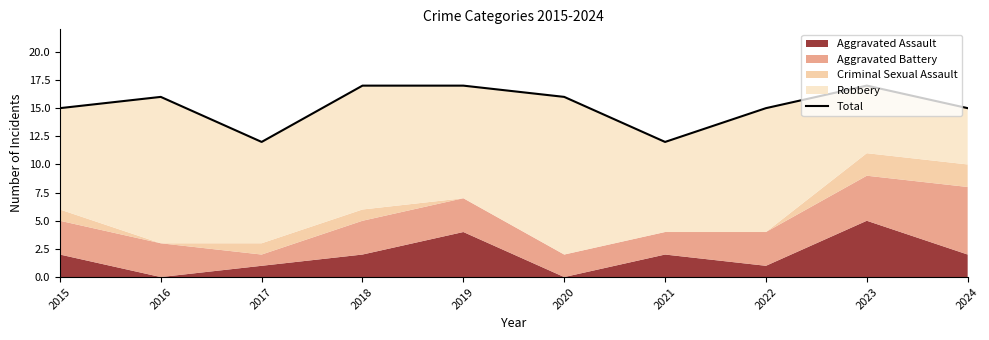

How many lines are shown in the chart?

1